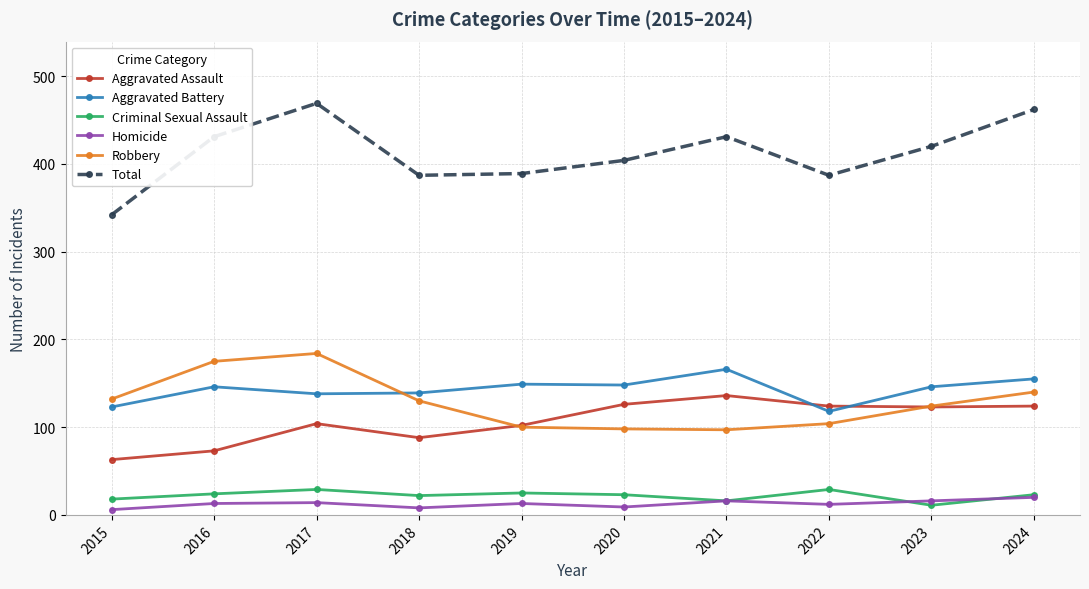

The value of Aggravated Assault at 2015 is 103. True or false?

False